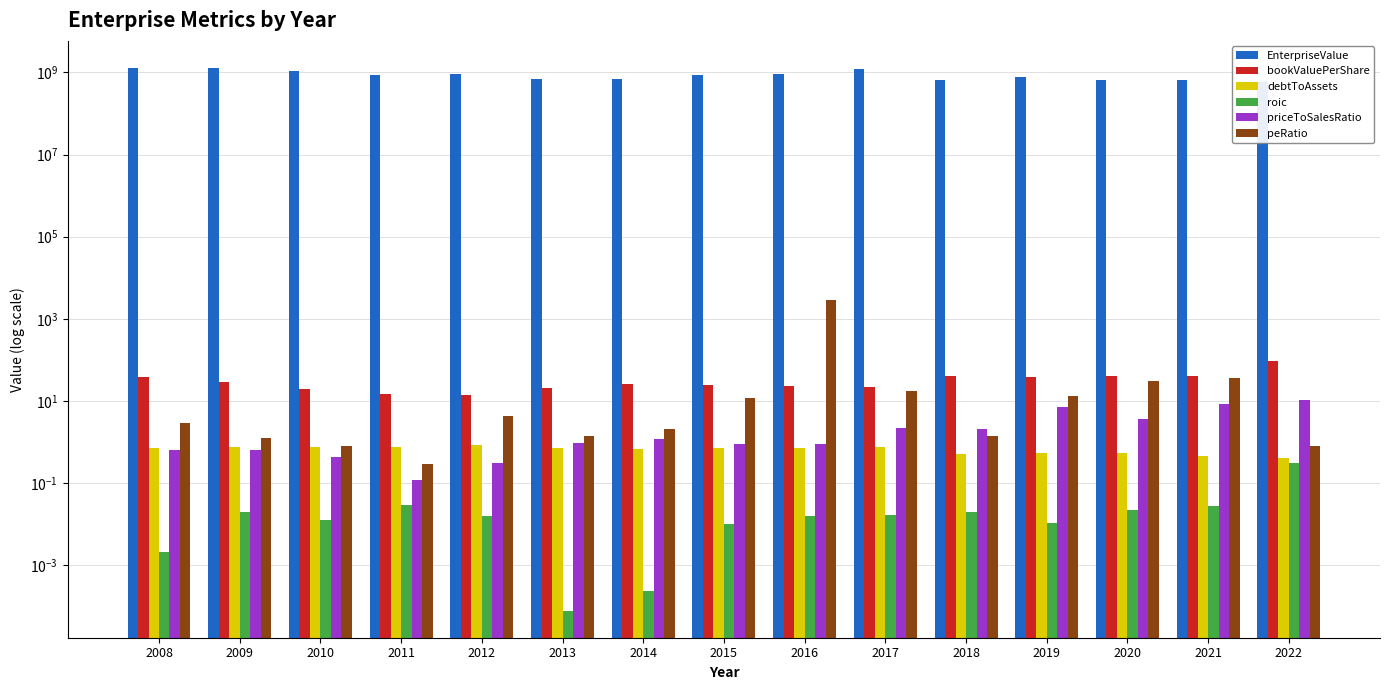

How many groups of bars are there?

15